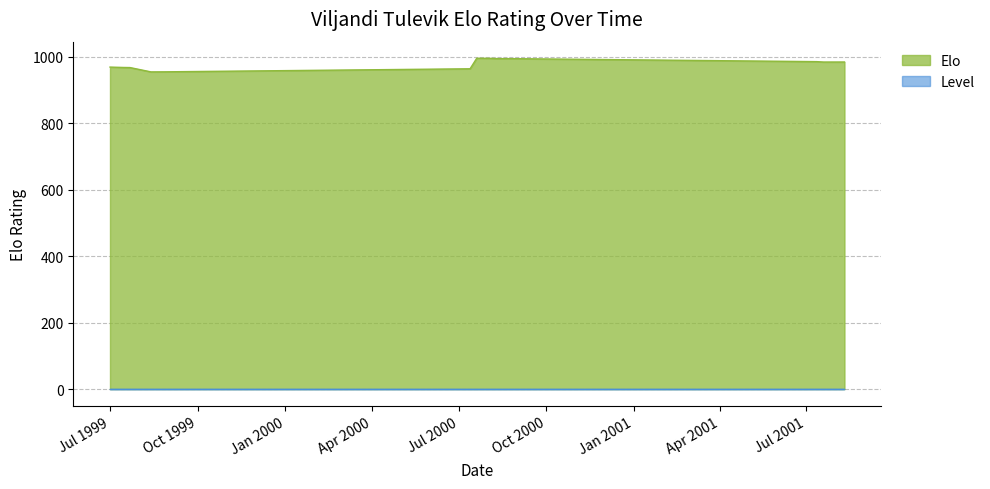

What is the difference between the maximum and minimum values in the Elo series?

41.1